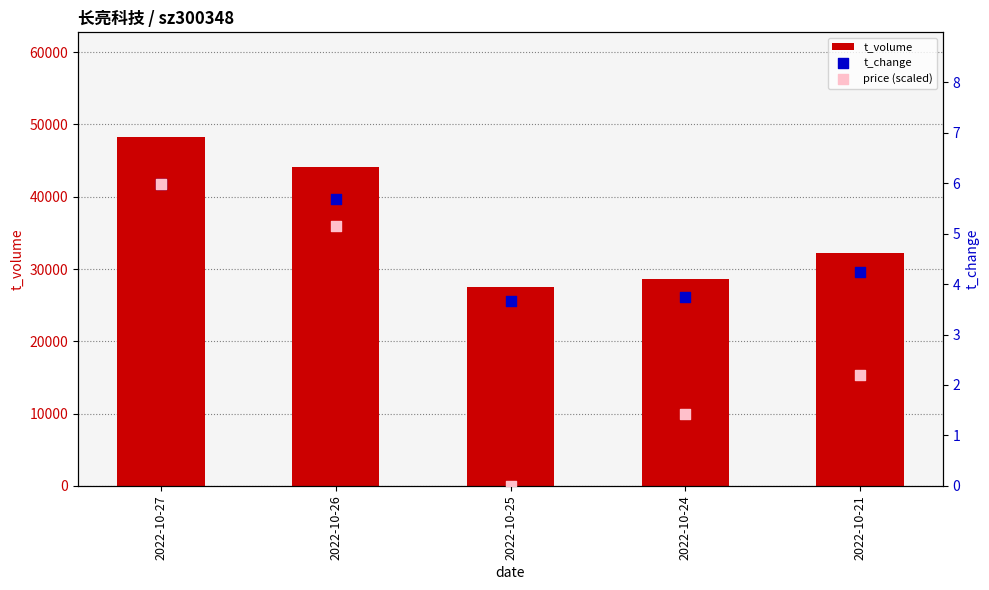

Which series has the widest spread of Y values?

t_volume